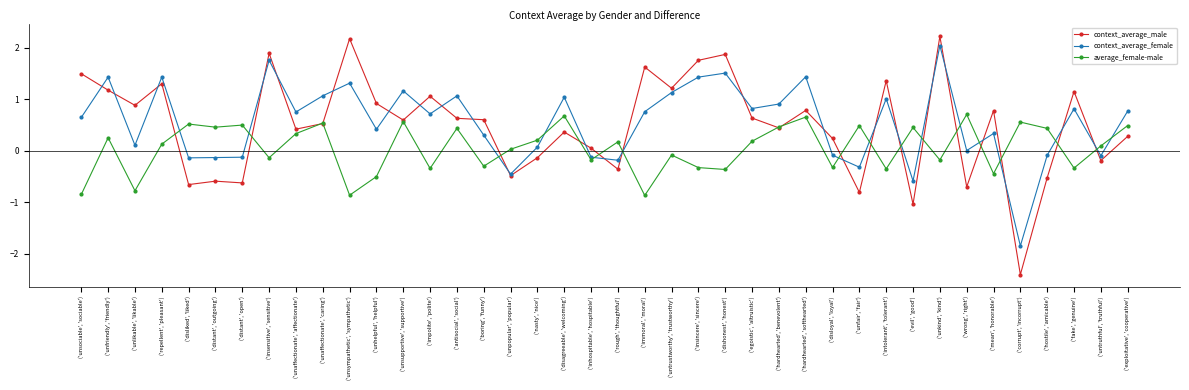

The value of average_female-male at ('insensitive', 'sensitive') is -0.1. True or false?

True